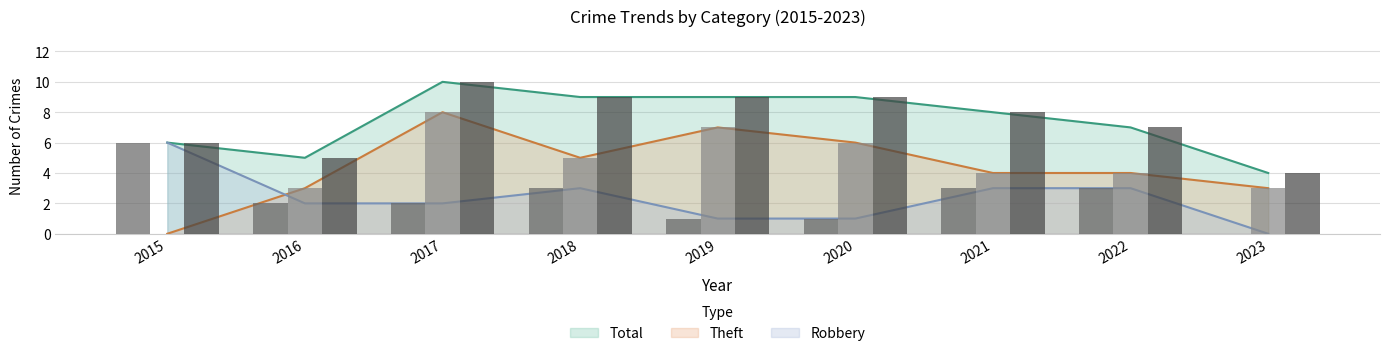

True or false: Robbery has a value of 3 at 2018.

True